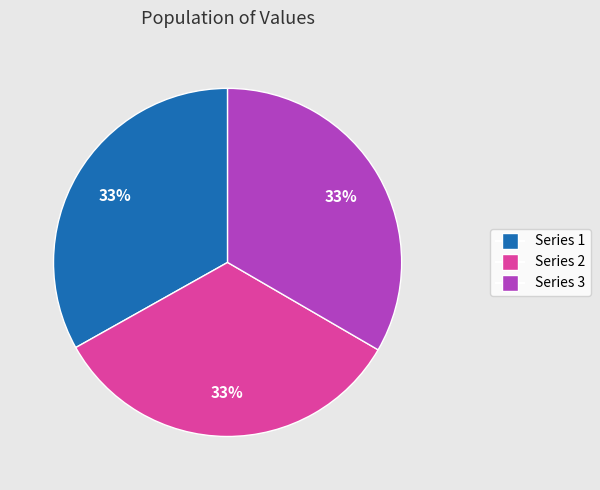

To the nearest percent, what is the average slice percentage?

33%